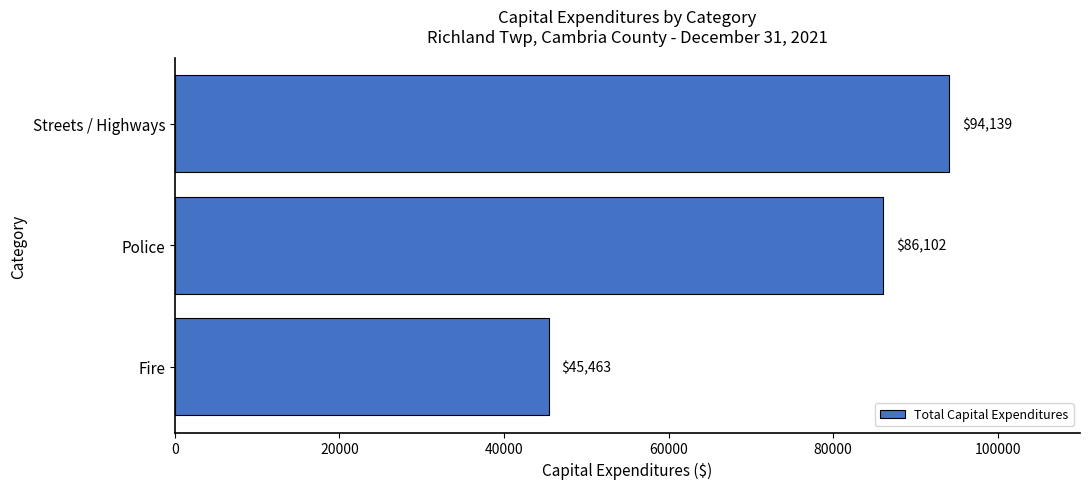

Reading bottom to top, extract all data points from this chart.

Fire=45463	Police=86102	Streets / Highways=94139